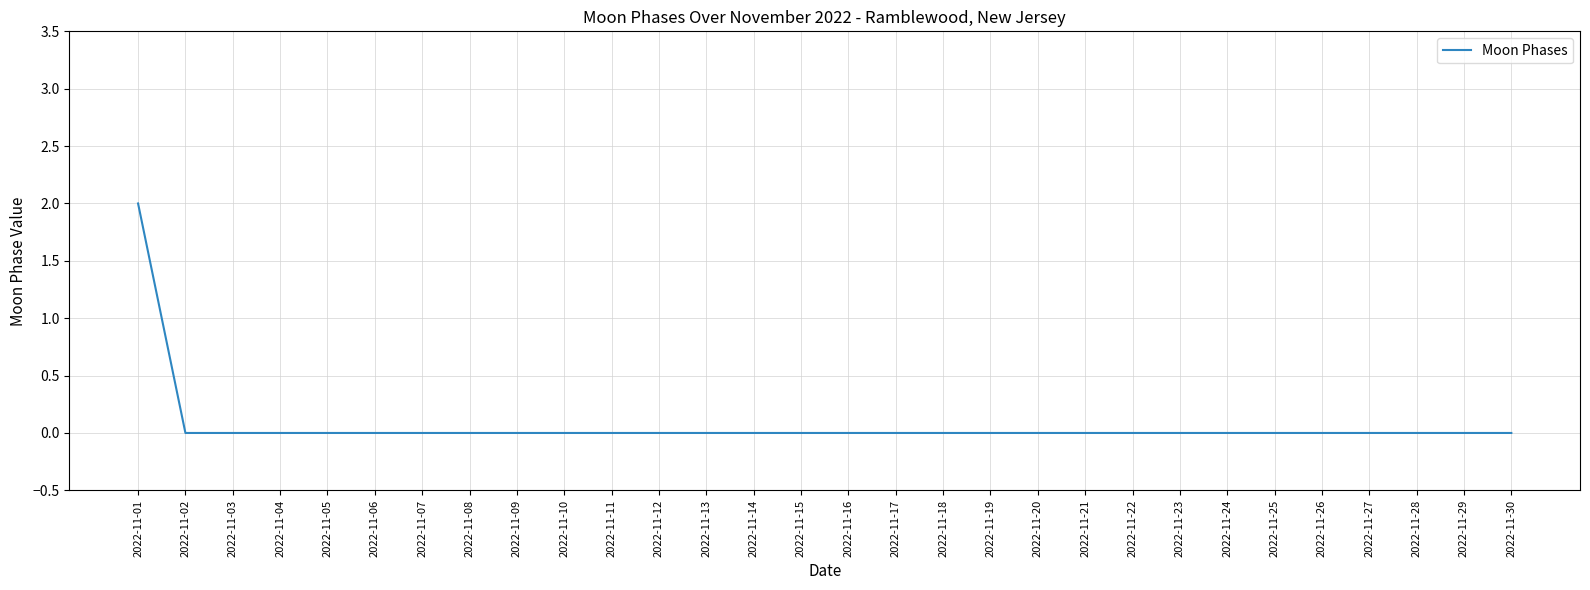

The value at 2022-11-10 is 0. True or false?

True